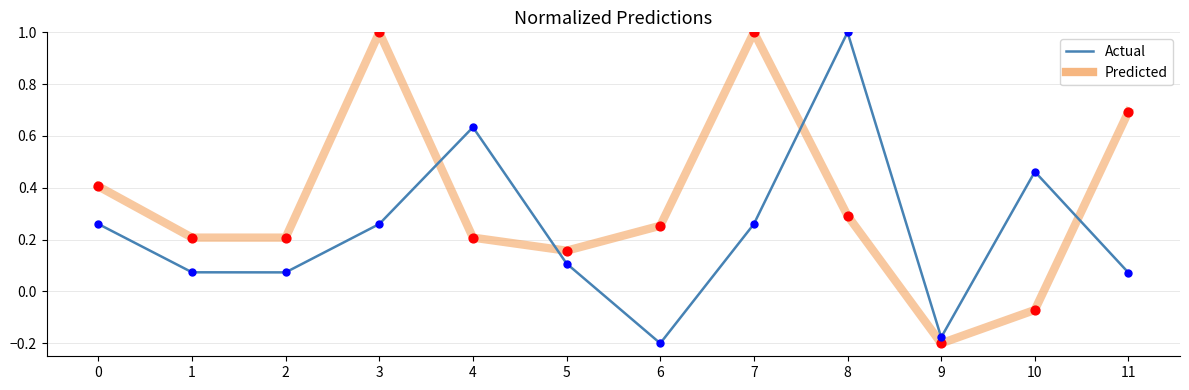

What are all the series names shown in the legend?

Actual, Predicted